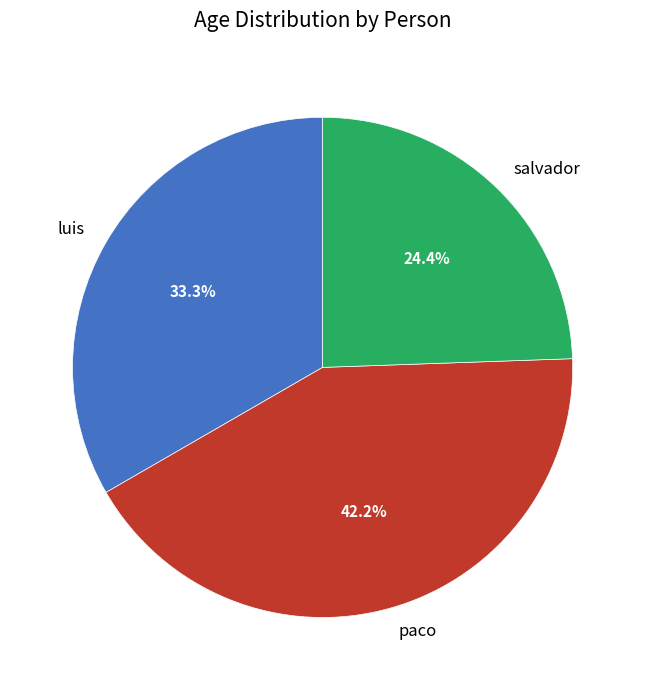

What is the ratio of the value at paco to the value at salvador?

1.7